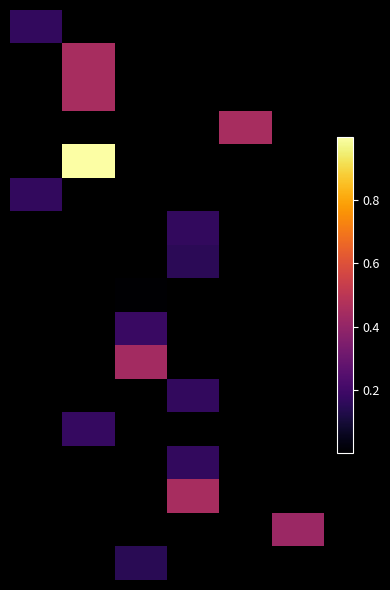

How many series are shown in this chart?

17